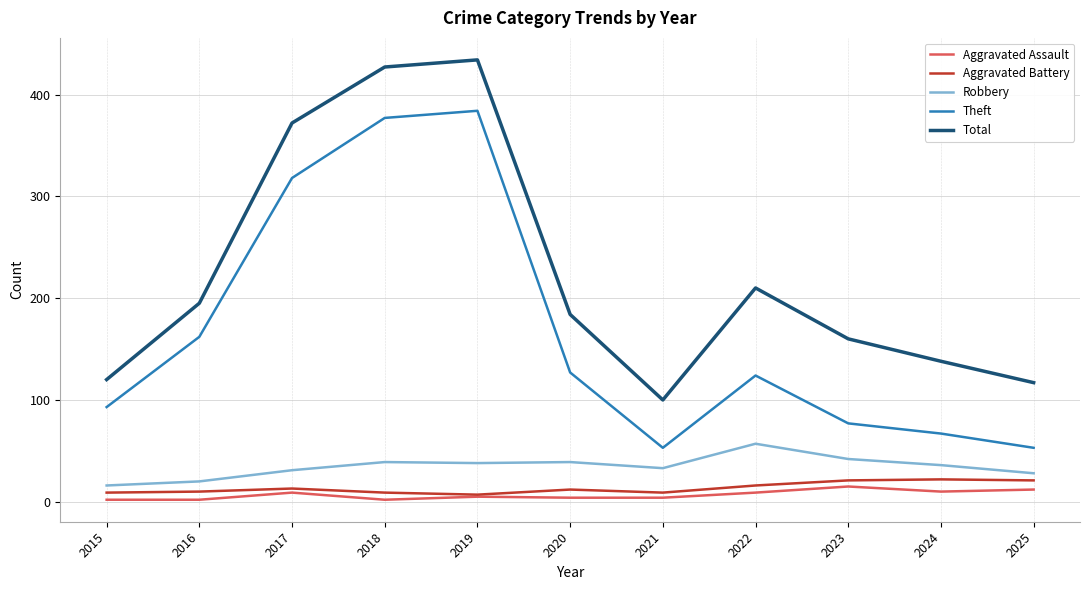

What is the total value across all series at 2024?

273